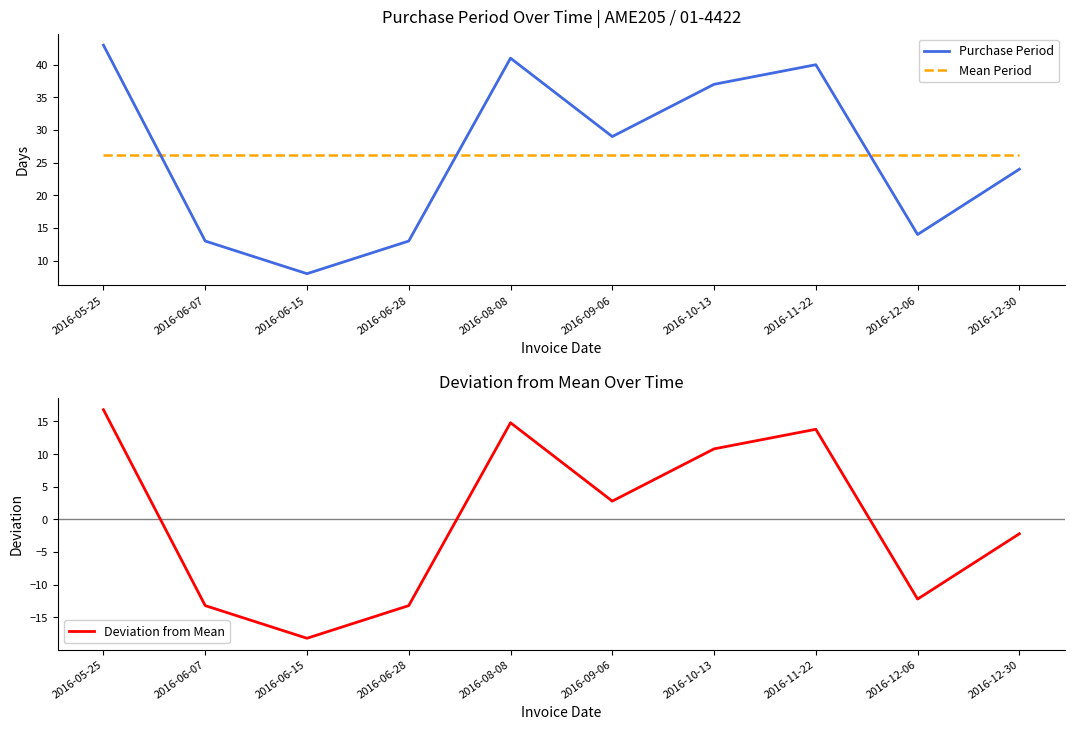

Is this an area chart (filled region under the line)?

No